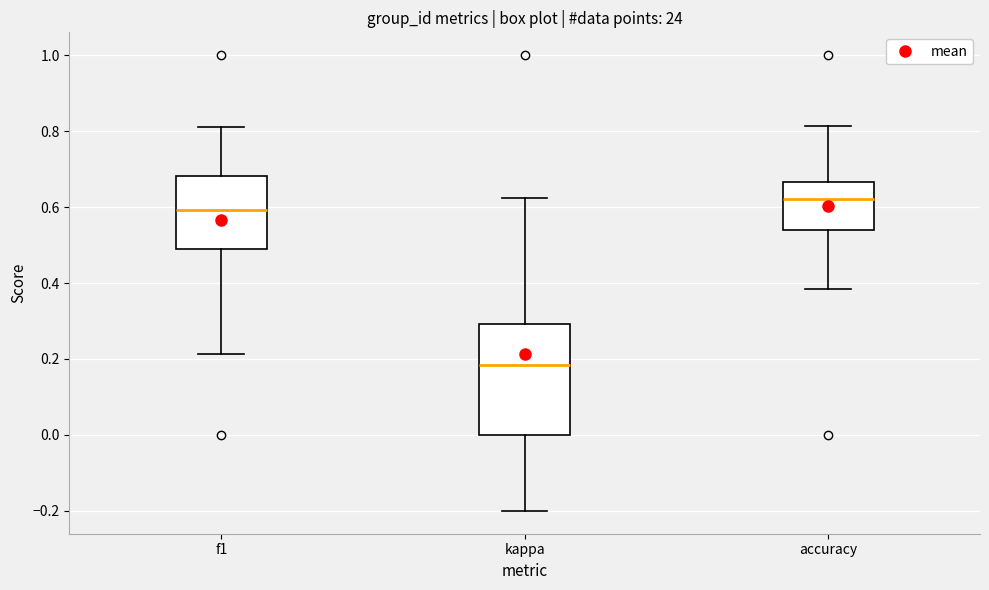

Comparing the boxes themselves (not the whiskers), which one is the tallest?

kappa